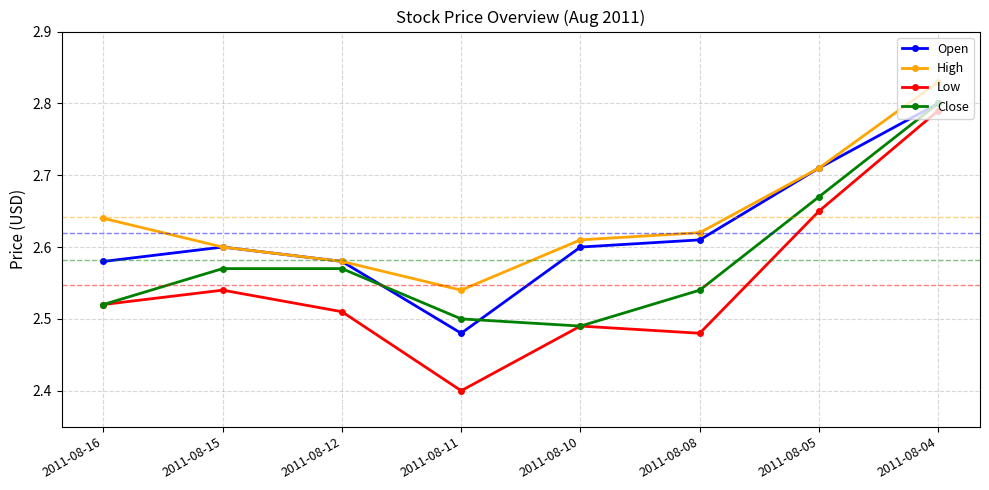

Rank the series by their average value, from highest to lowest.

High, Open, Close, Low